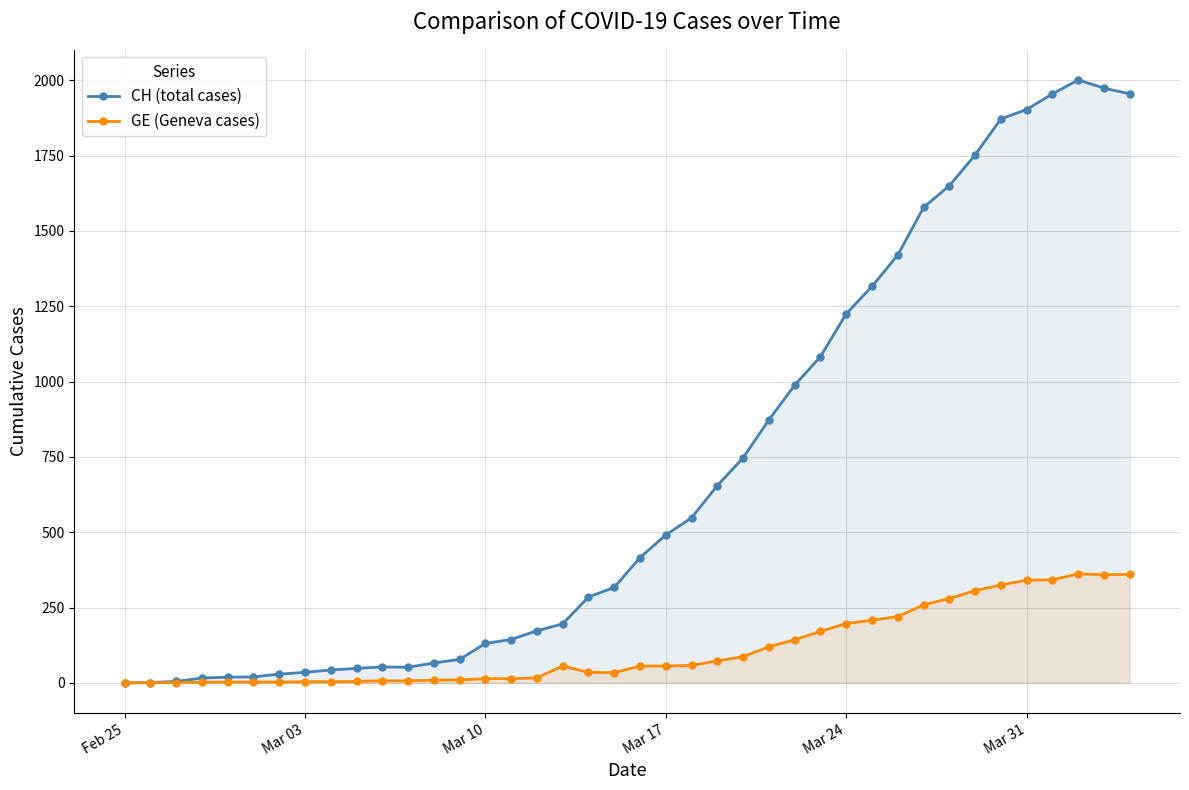

How many lines are shown in the chart?

2